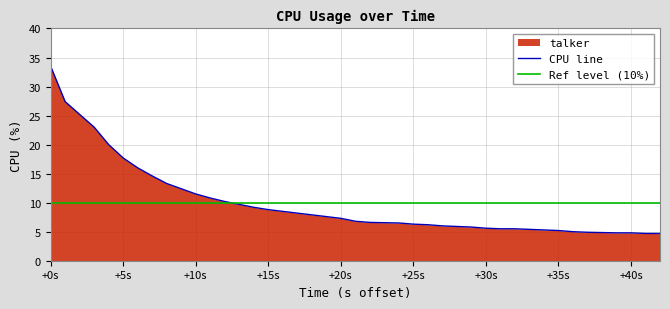

At which label does the data first exceed 7?

+0s